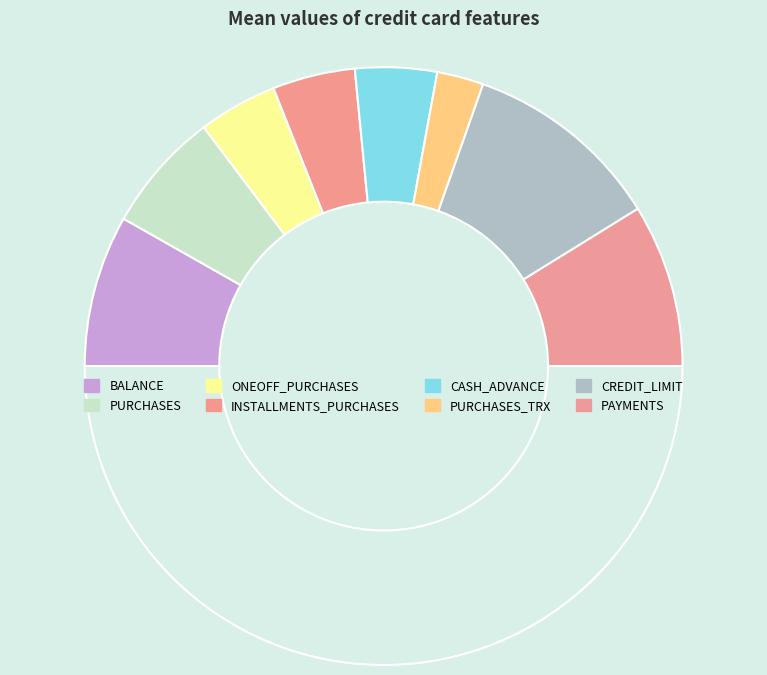

How many slices are in this pie chart?

9